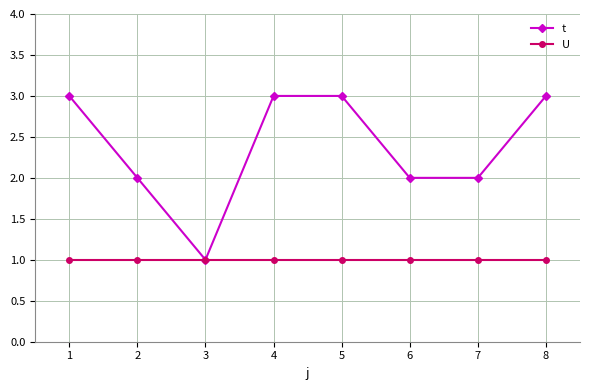

What is the maximum value shown in the chart?

3